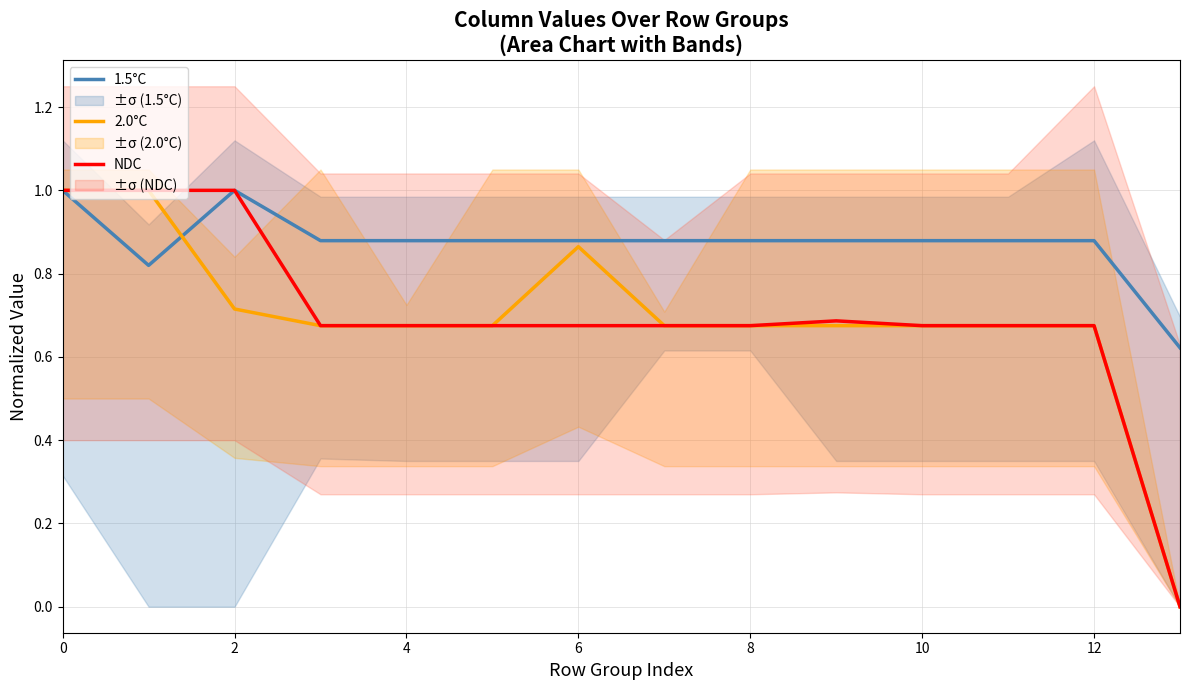

What is the total value across all series at 10?

2.2